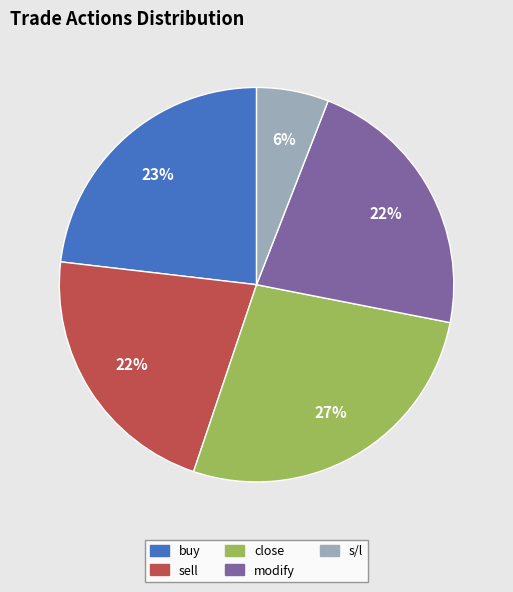

To the nearest percent, what portion does s/l represent?

6%